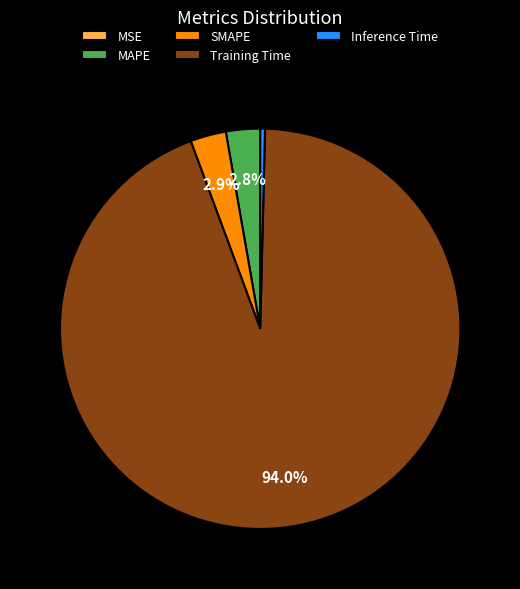

Which has a higher value, SMAPE or Training Time?

Training Time